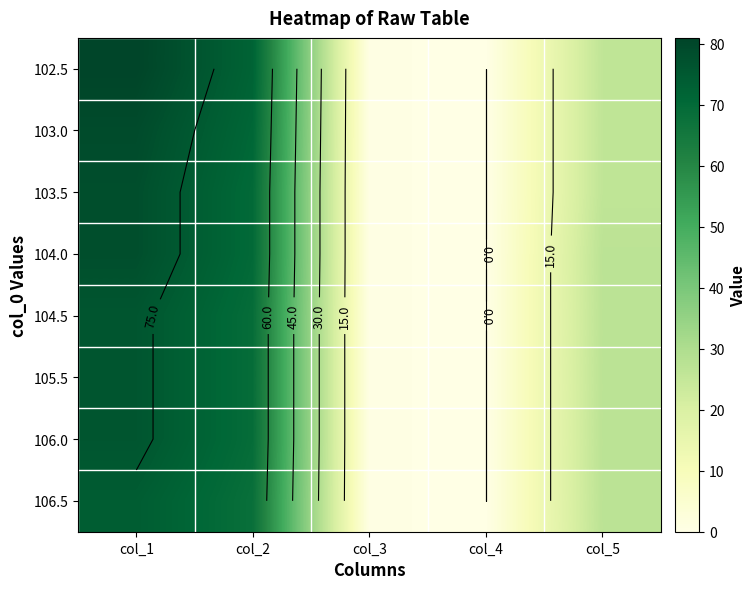

At which category does the chart reach its minimum across all series?

col_4